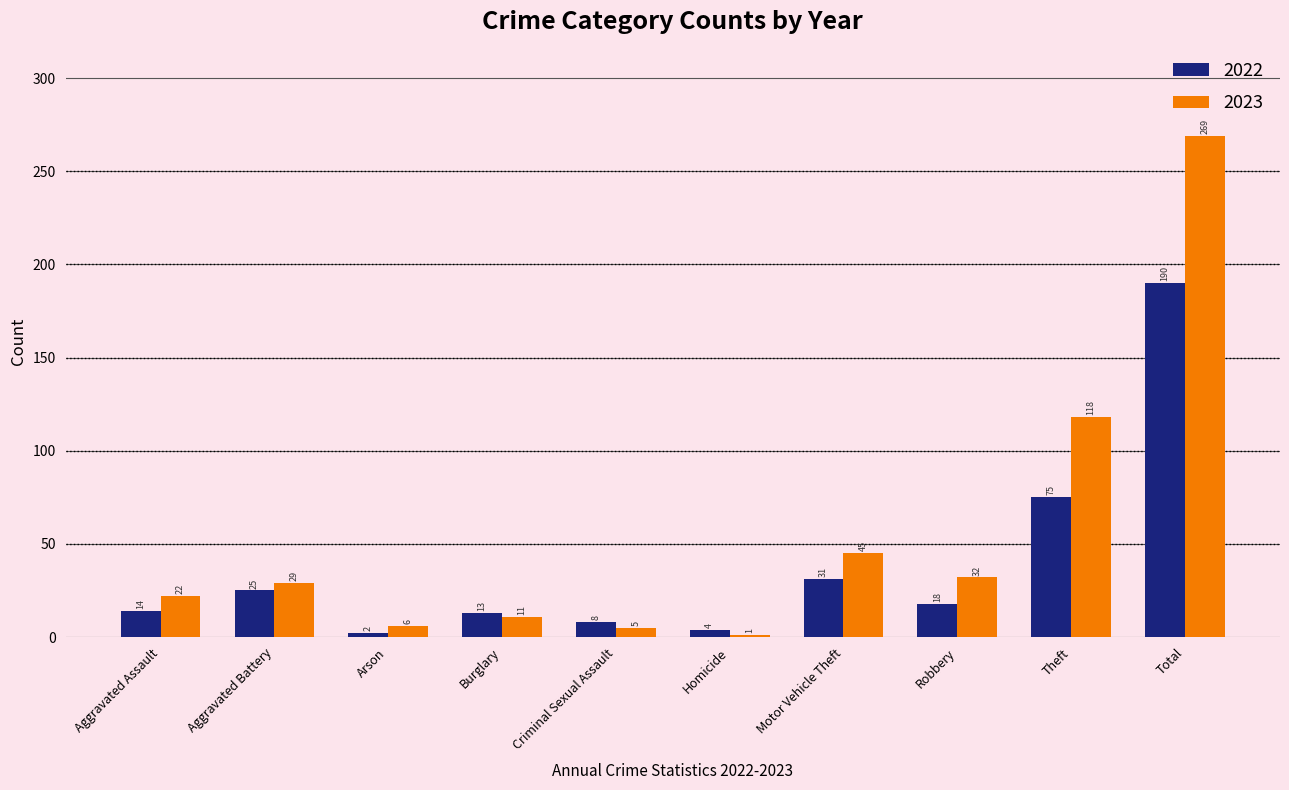

True or false: 2023 has a value of 32 at Robbery.

True